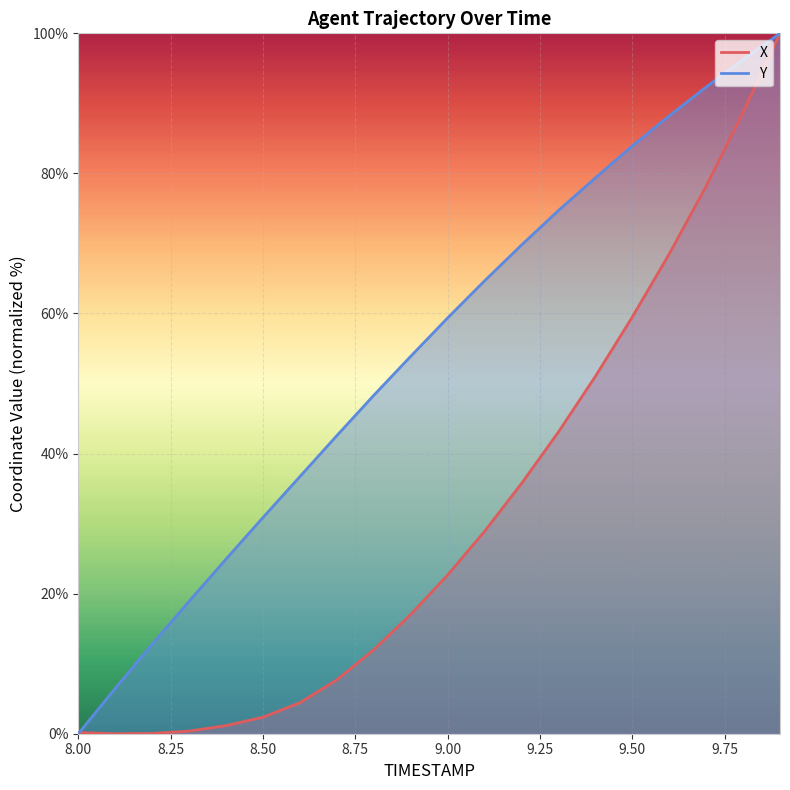

What is the approximate value of Y at 8.6?

36.7